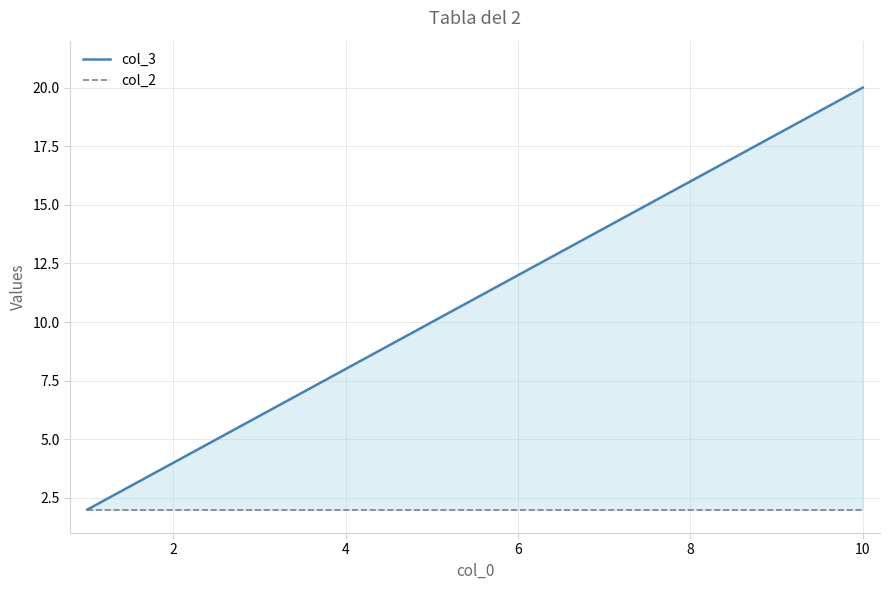

True or false: col_2 and col_3 intersect in this chart.

False